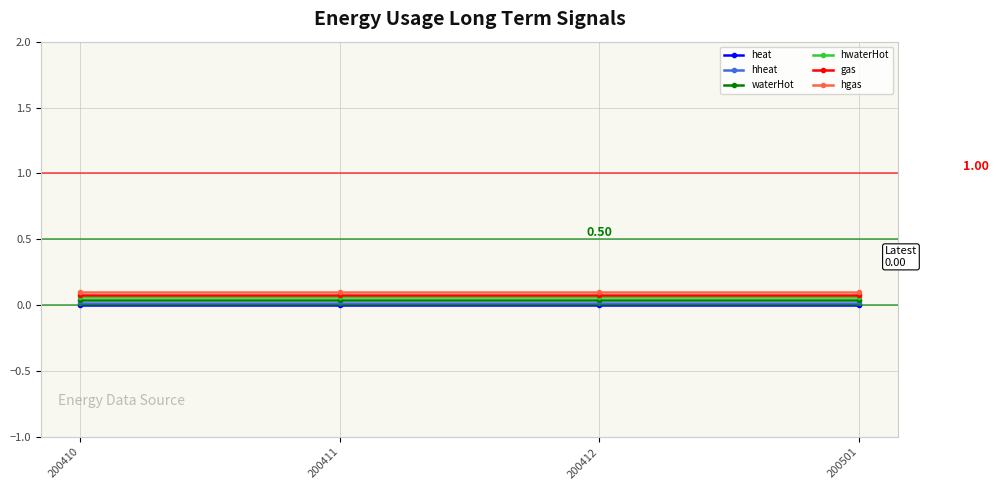

What are all the series names shown in the legend?

heat, hheat, waterHot, hwaterHot, gas, hgas